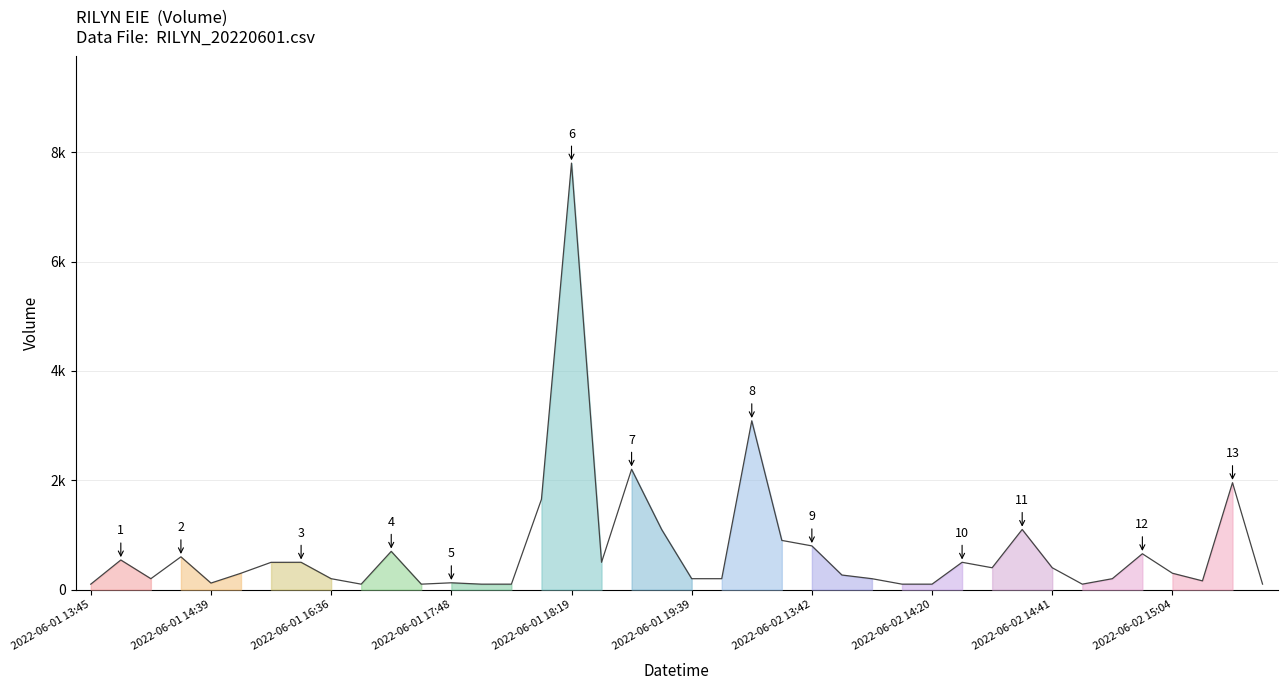

At which label is the value closest to 3950?

2022-06-01 19:59